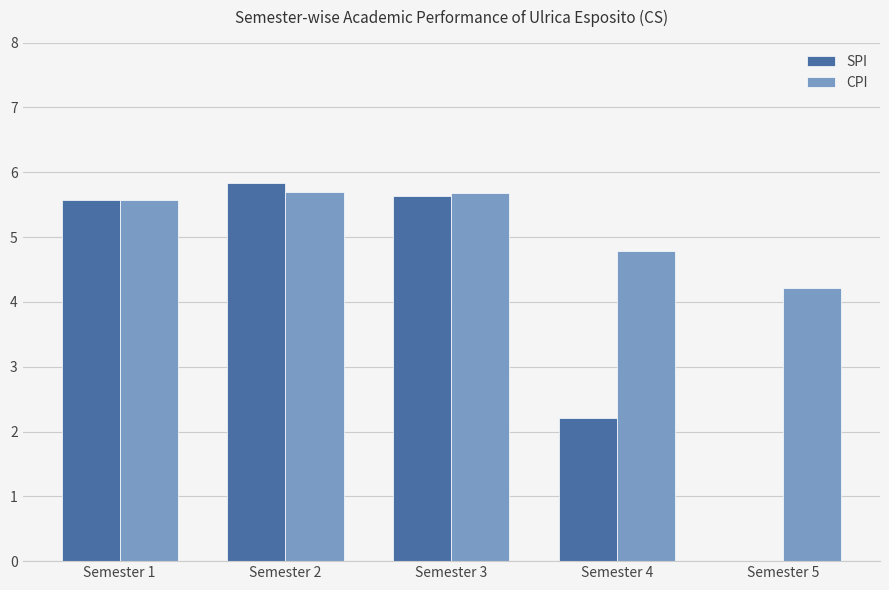

What is the approximate value of CPI at Semester 5?

4.2